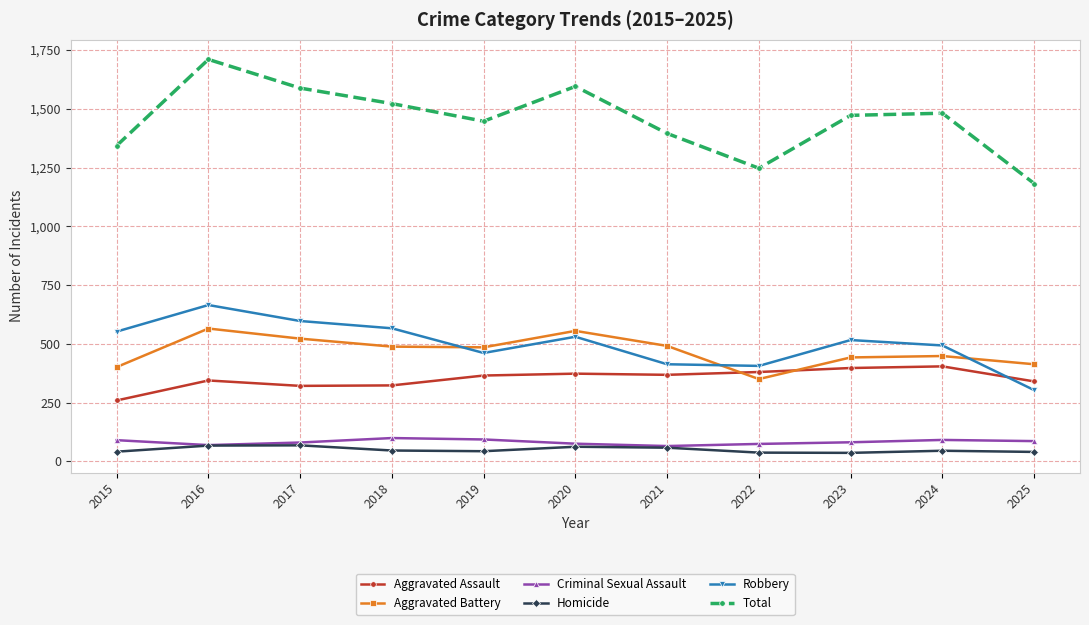

What is the maximum value for Total?

1710